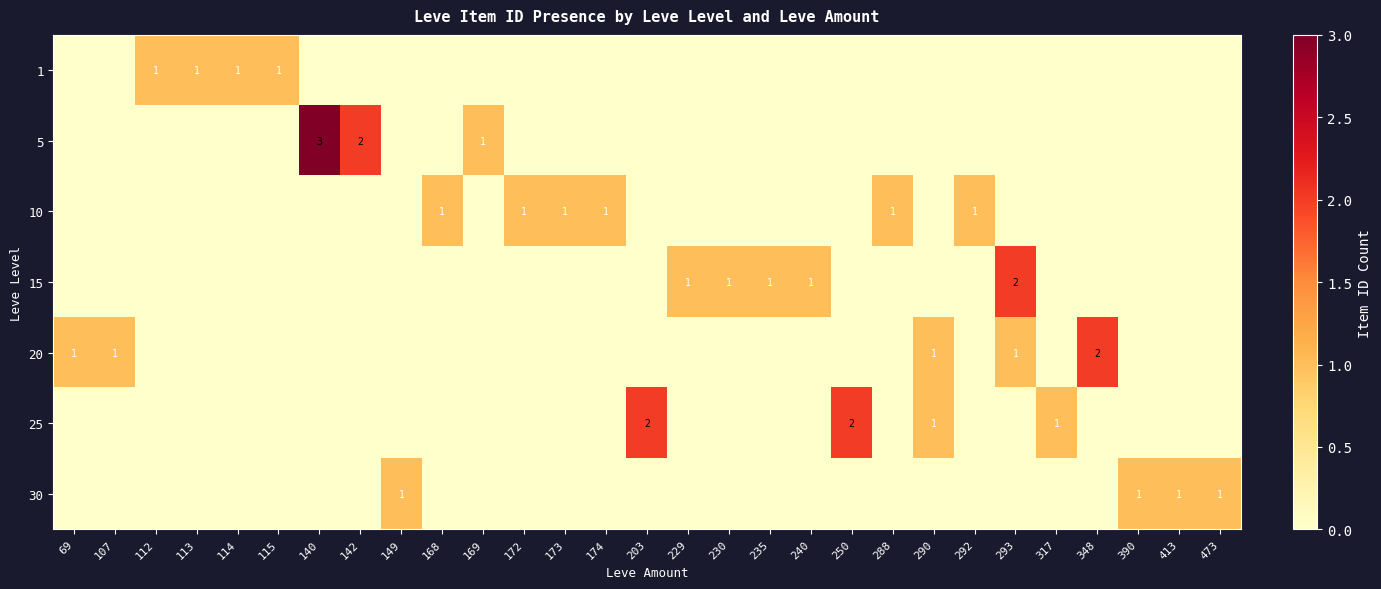

Rank the series at 142 from lowest to highest value.

1, 10, 15, 20, 25, 30, 5